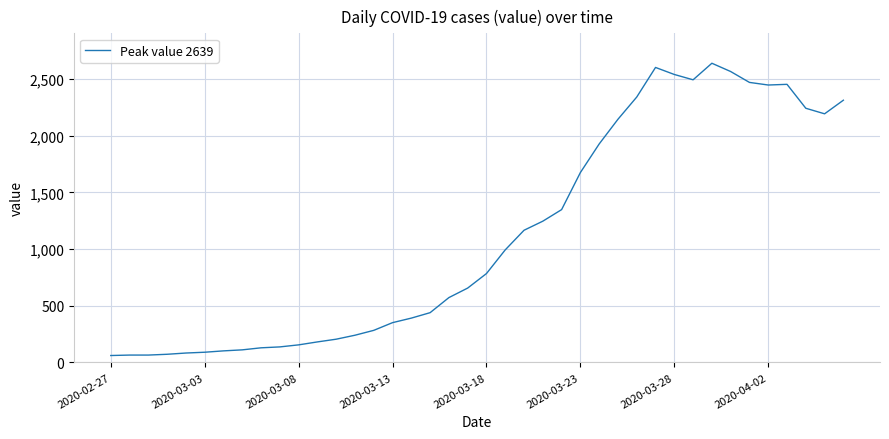

What is the maximum value shown in the chart?

2639